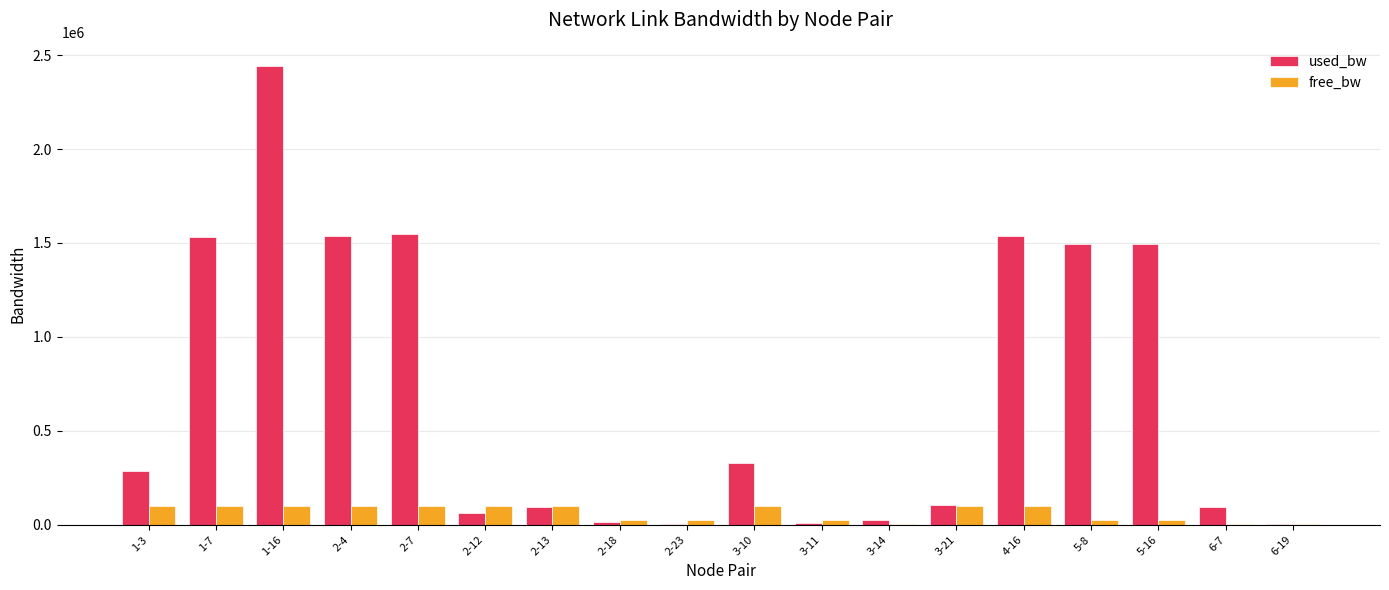

Is it true that used_bw equals 1383.4 at 2-23?

True